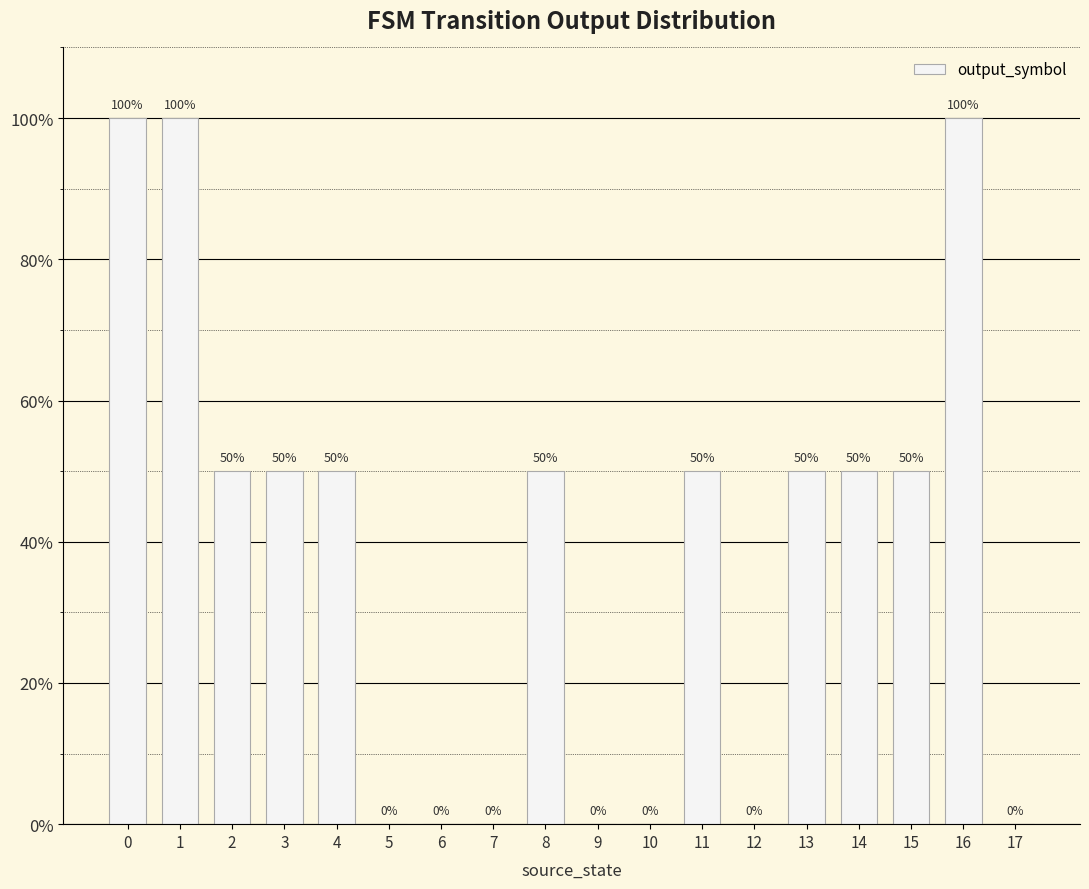

How many values are between 0 and 50?

15